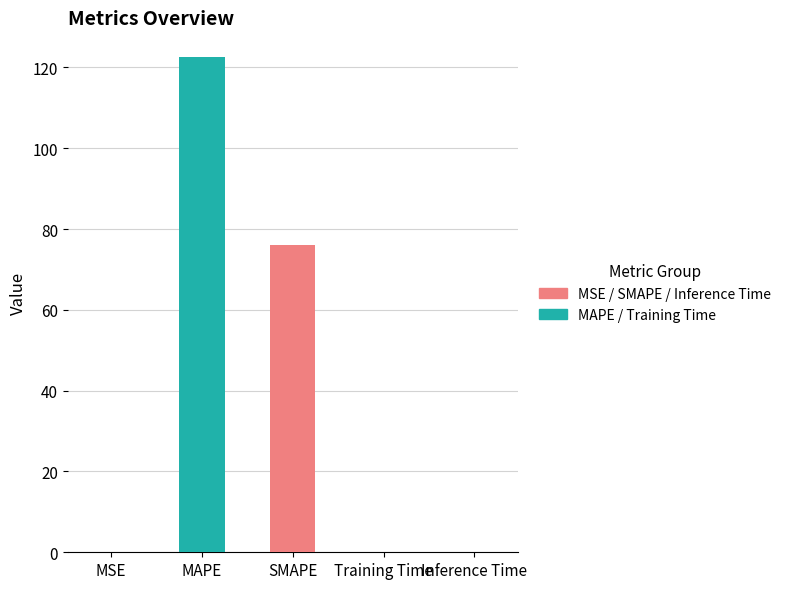

Reading right to left, transcribe all the data shown in this chart.

Inference Time=0.0	Training Time=0.0	SMAPE=76.0	MAPE=122.5	MSE=0.0